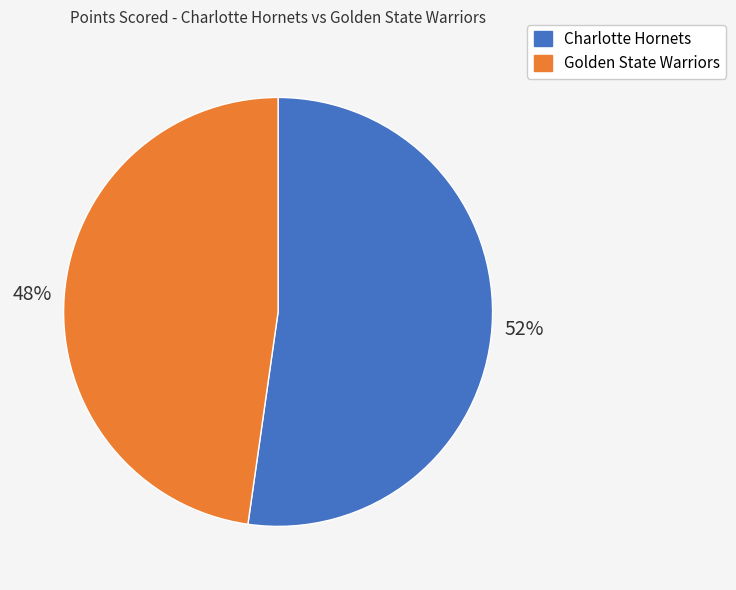

True or false: Golden State Warriors accounts for 48% of the total.

True